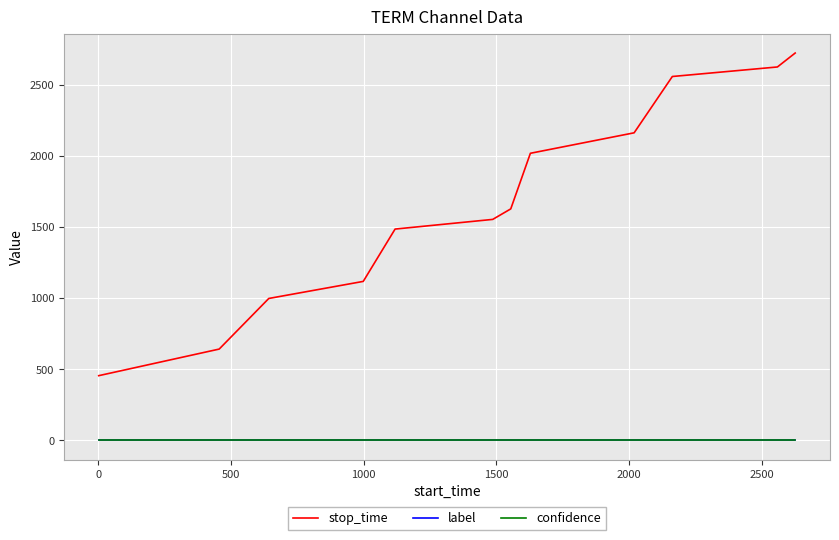

What is the greatest value displayed?

2723.0